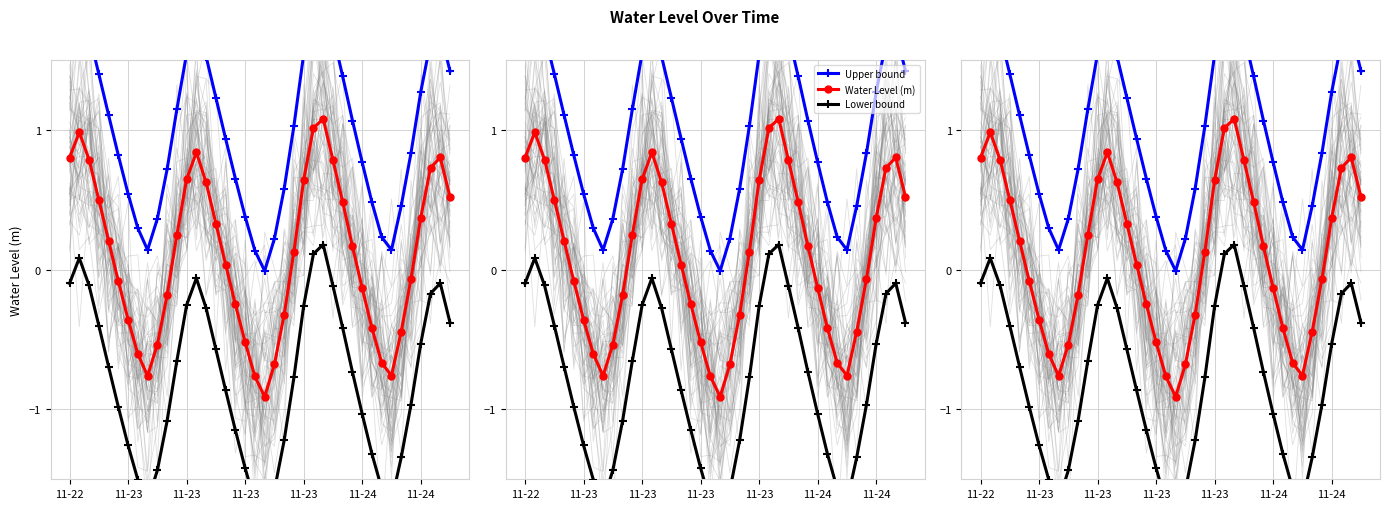

At 11-23, list the series in order from smallest to largest.

Lower bound, Water Level (m), Upper bound